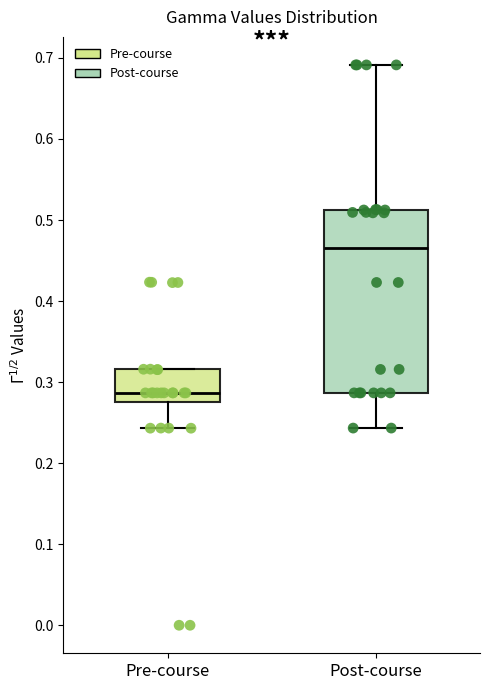

Reading left to right, read every box against the y-axis: the position of its median line, the range the box covers, and the ends of its whiskers. The values are not printed on the chart, so give them approximately, as read against the axis.

Pre-course: median 0.29, box 0.28 to 0.32, whiskers 0.24 to 0.32
Post-course: median 0.47, box 0.29 to 0.51, whiskers 0.24 to 0.69